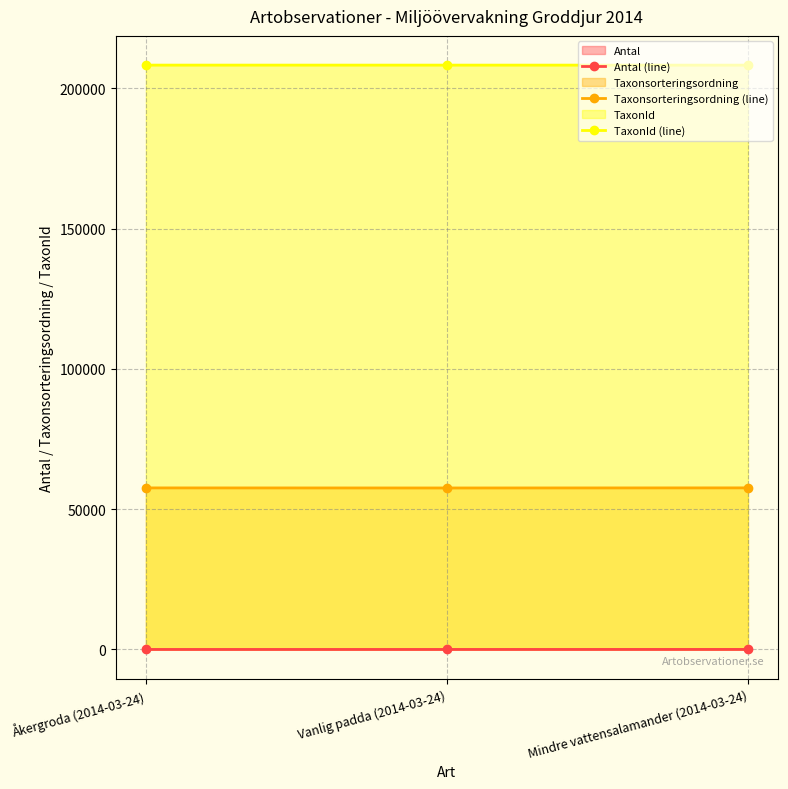

What position from the left is Åkergroda (2014-03-24)?

1